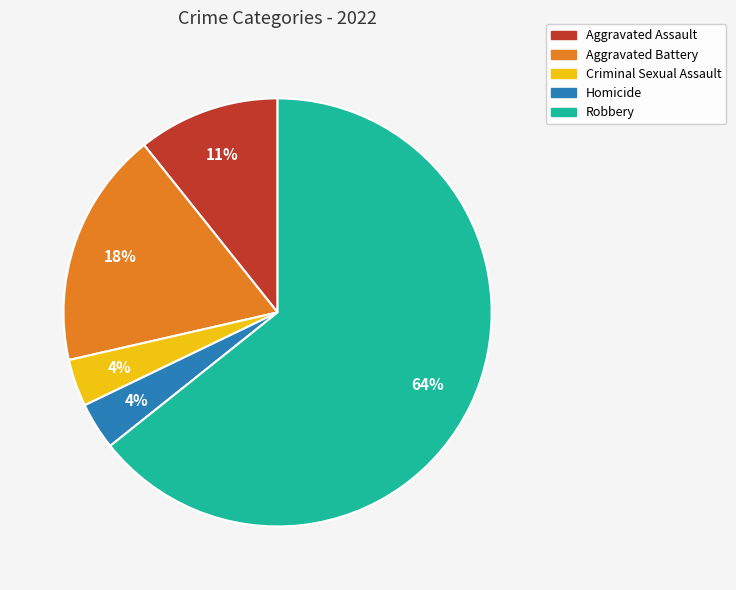

Approximately how many times larger is the value at Homicide compared to Robbery?

0.1